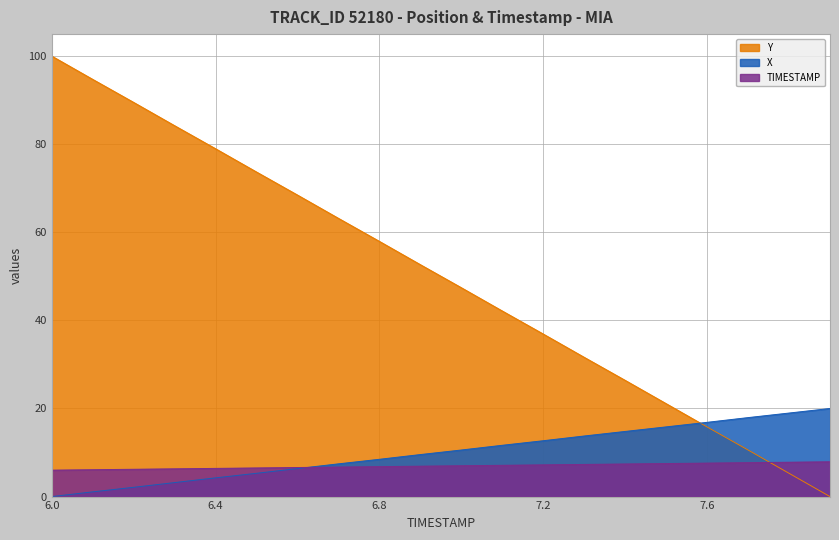

Which label corresponds to the largest value in the chart?

6.0